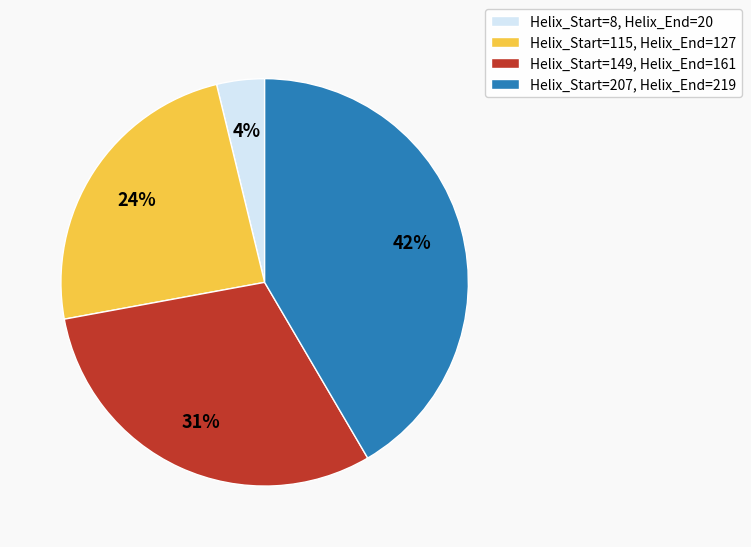

Combined, do Helix_Start=115, Helix_End=127 and Helix_Start=149, Helix_End=161 account for over 50%?

Yes